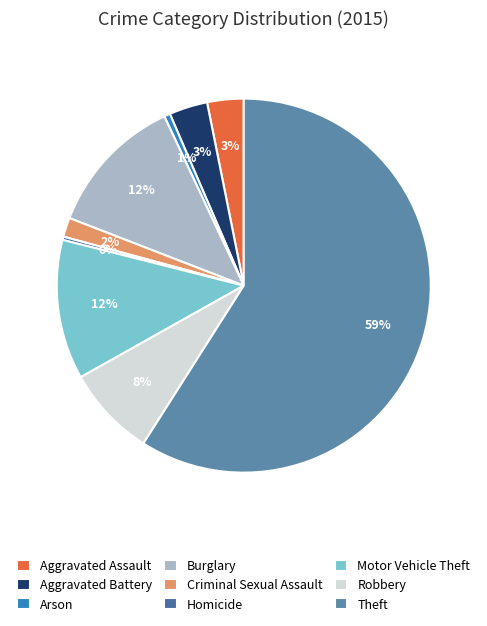

Between Aggravated Battery and Arson, which is larger?

Aggravated Battery